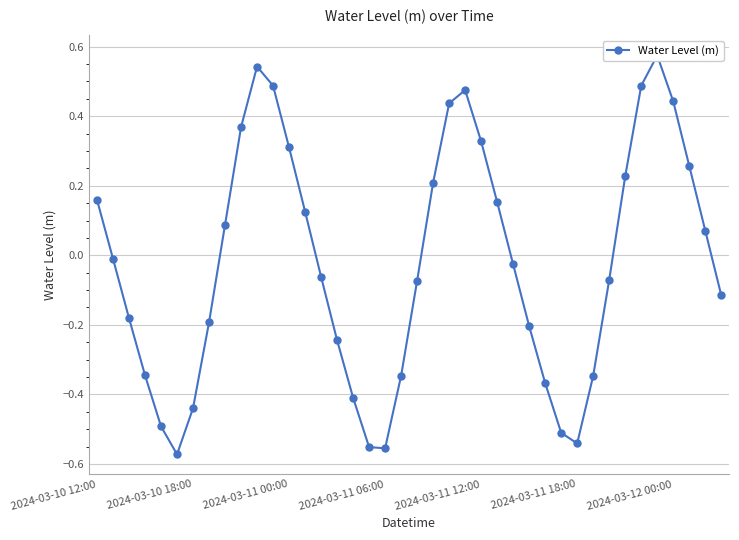

At which label does the data first exceed 0?

2024-03-10 12:00